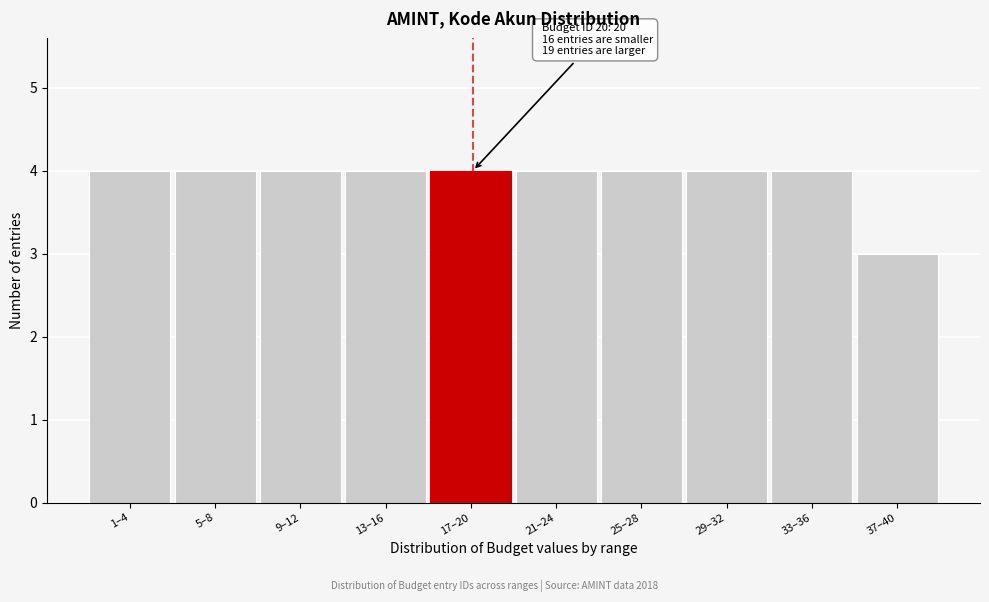

Reading right to left, what are all the values shown in this chart?

3	4	4	4	4	4	4	4	4	4